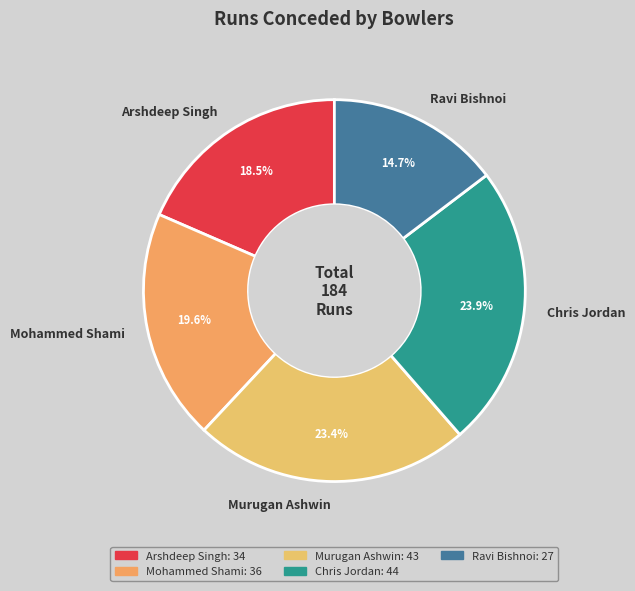

To the nearest percent, what is the average slice percentage?

20%